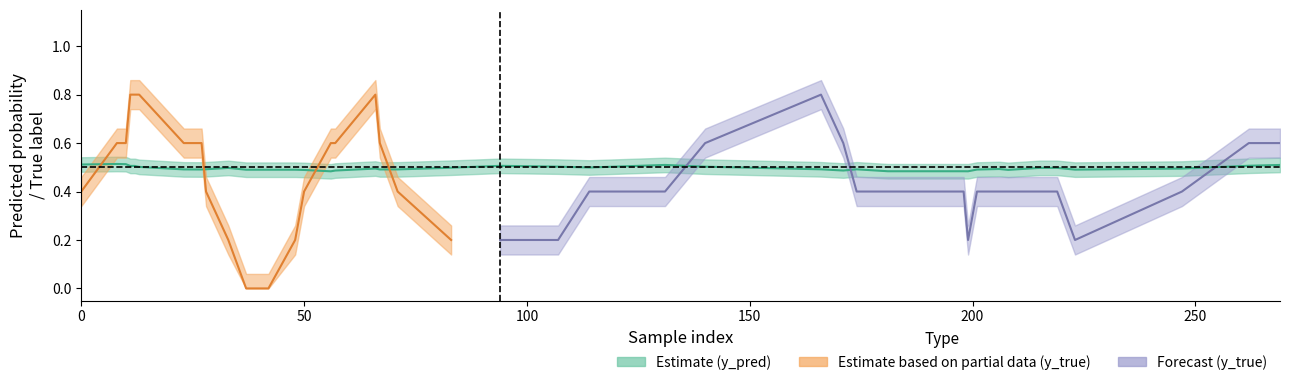

Which series has the largest range (max minus min)?

y_true